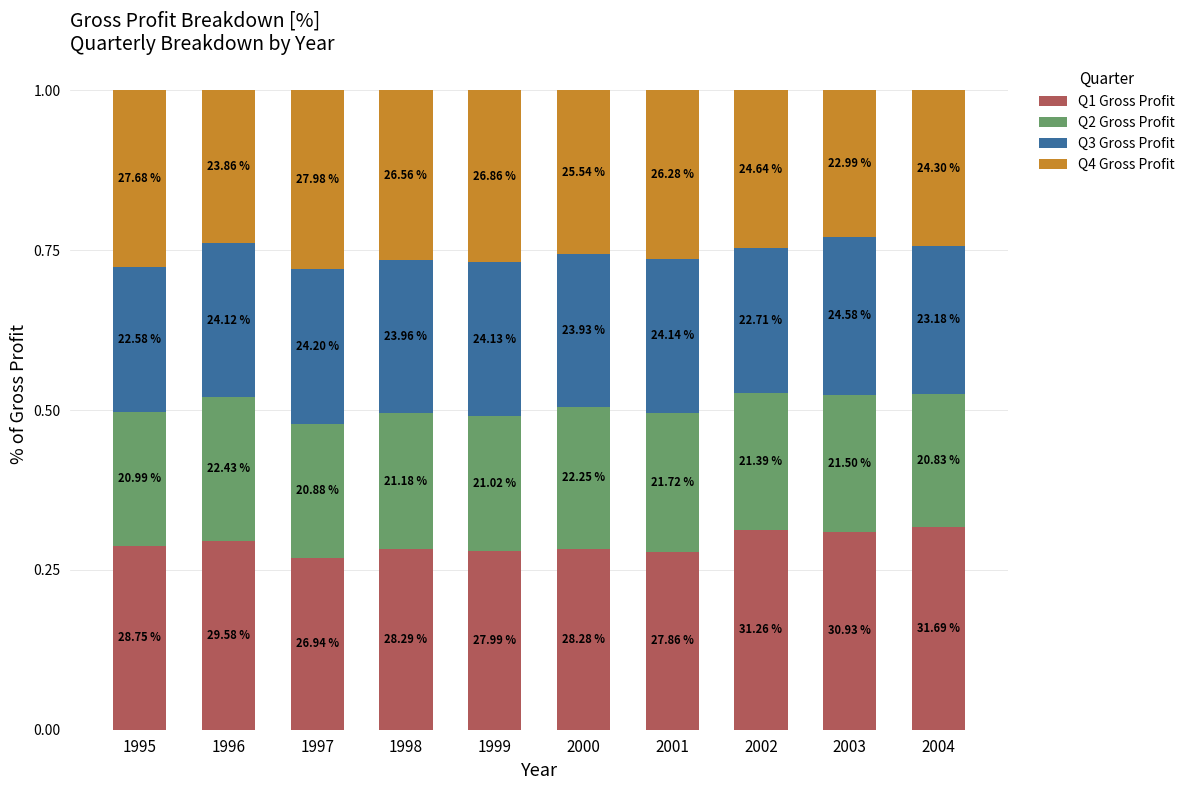

Are the bars horizontal?

No